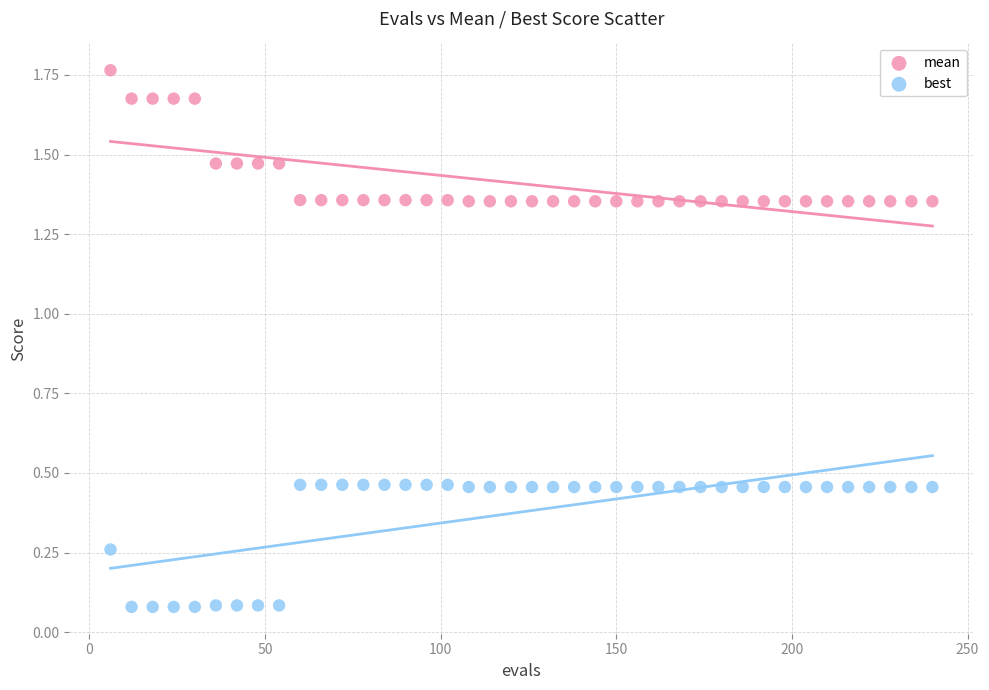

What are all the series names shown in the legend?

mean, best